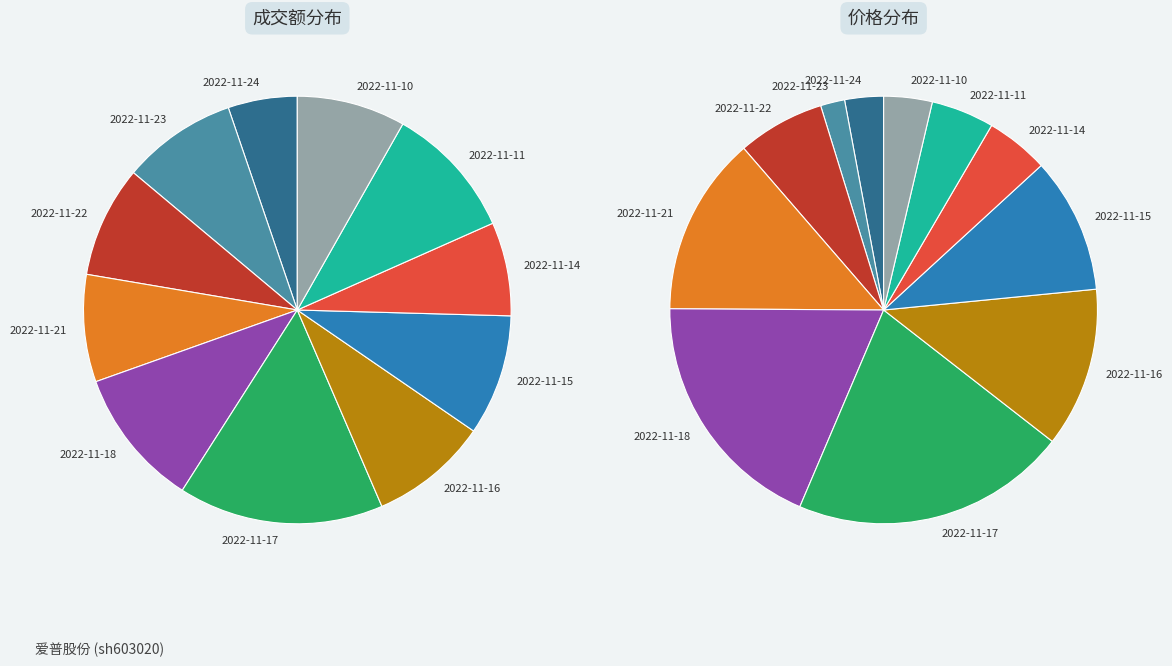

Which has a higher value, 2022-11-18 or 2022-11-22?

2022-11-18